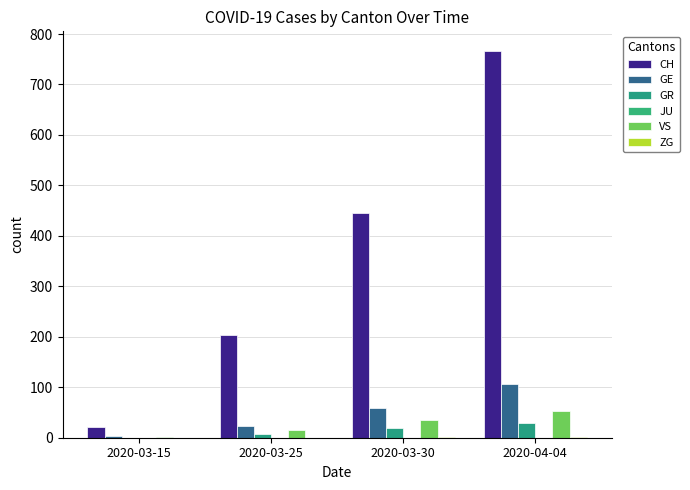

What is the label of the 2nd bar from the left?

2020-03-25